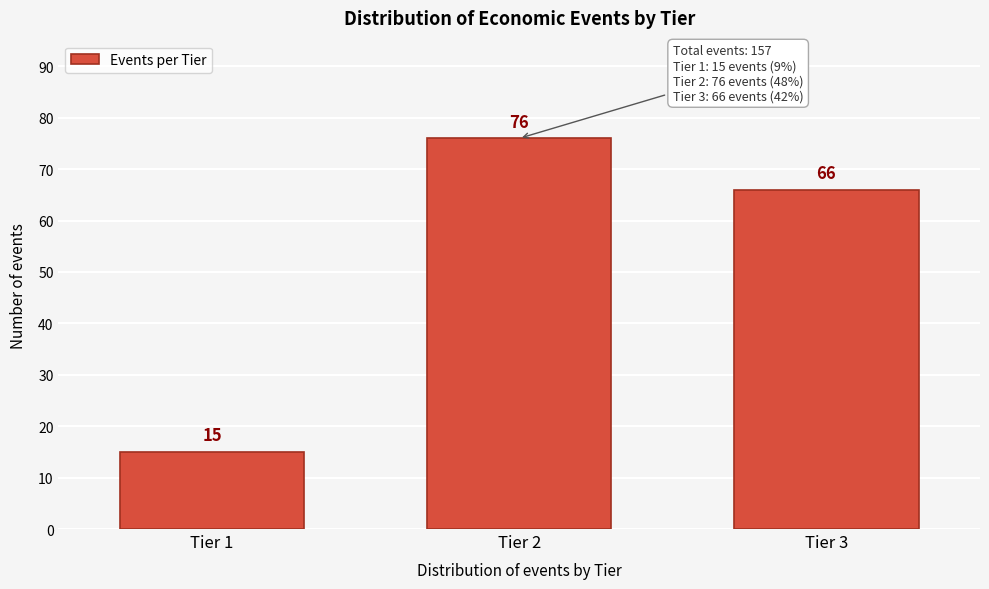

Reading left to right, transcribe all the data shown in this chart.

15	76	66